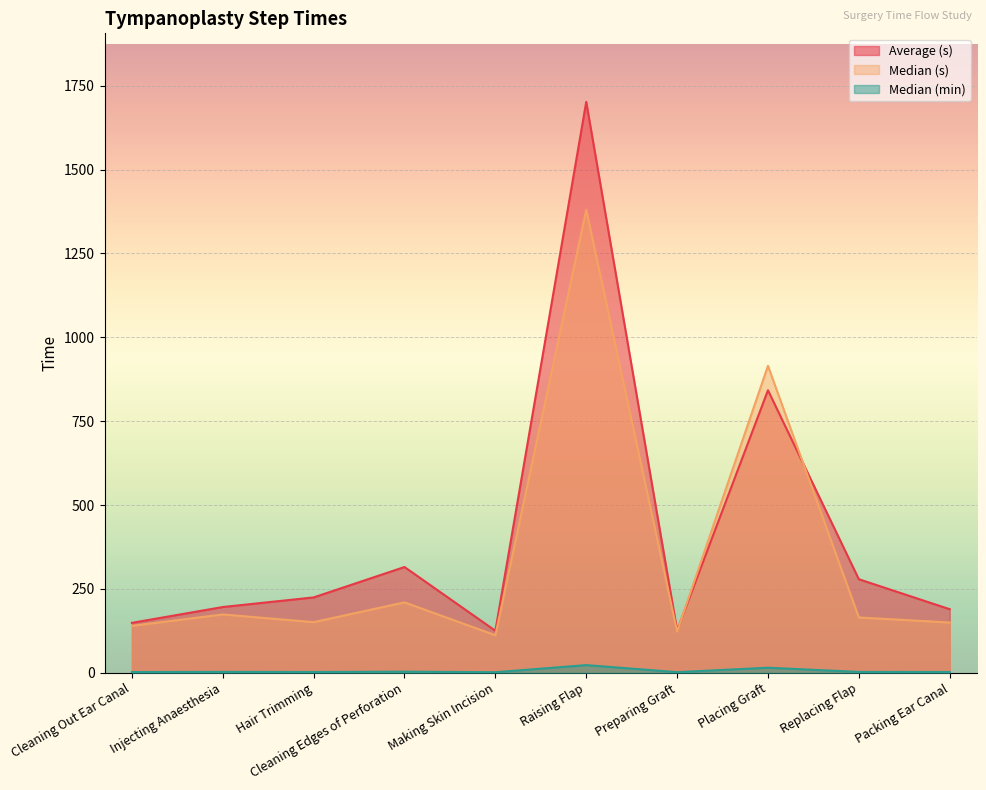

Between Injecting Anaesthesia and Making Skin Incision, which series saw the biggest shift?

Average (s)